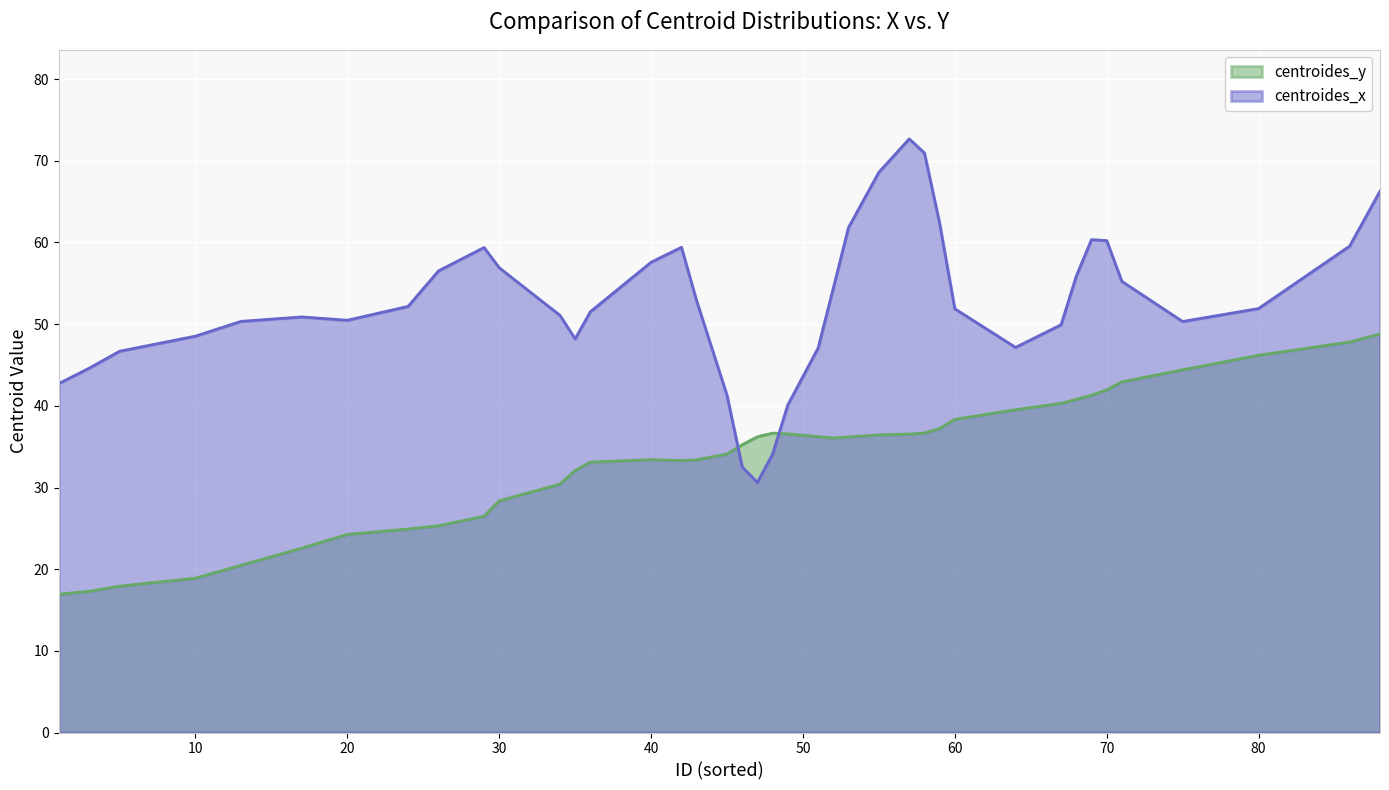

True or false: centroides_x and centroides_y intersect in this chart.

True